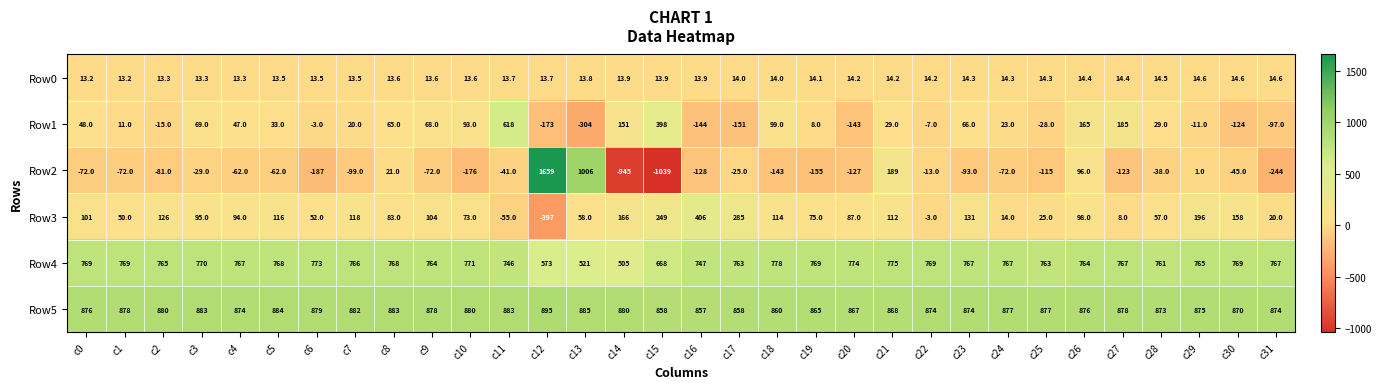

At c5, list the series in order from smallest to largest.

Row2, Row0, Row1, Row3, Row4, Row5